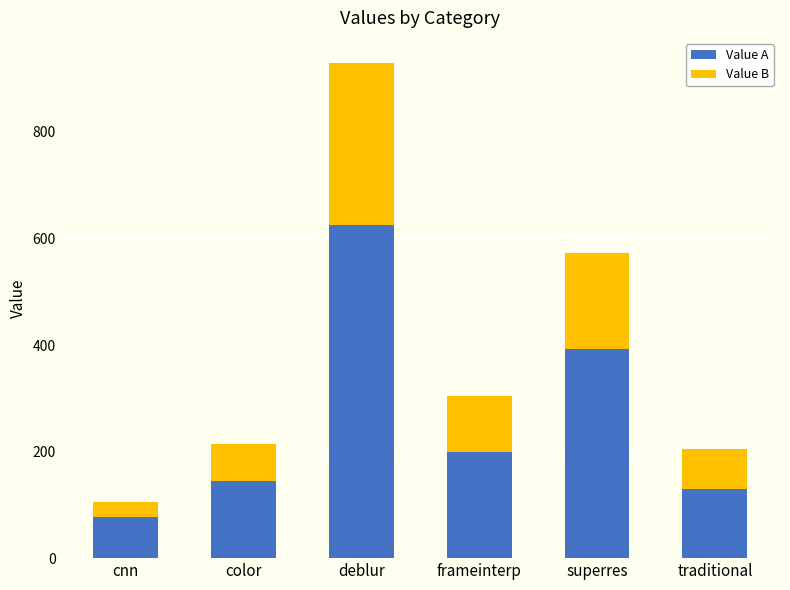

What are all the series names shown in the legend?

Value A, Value B